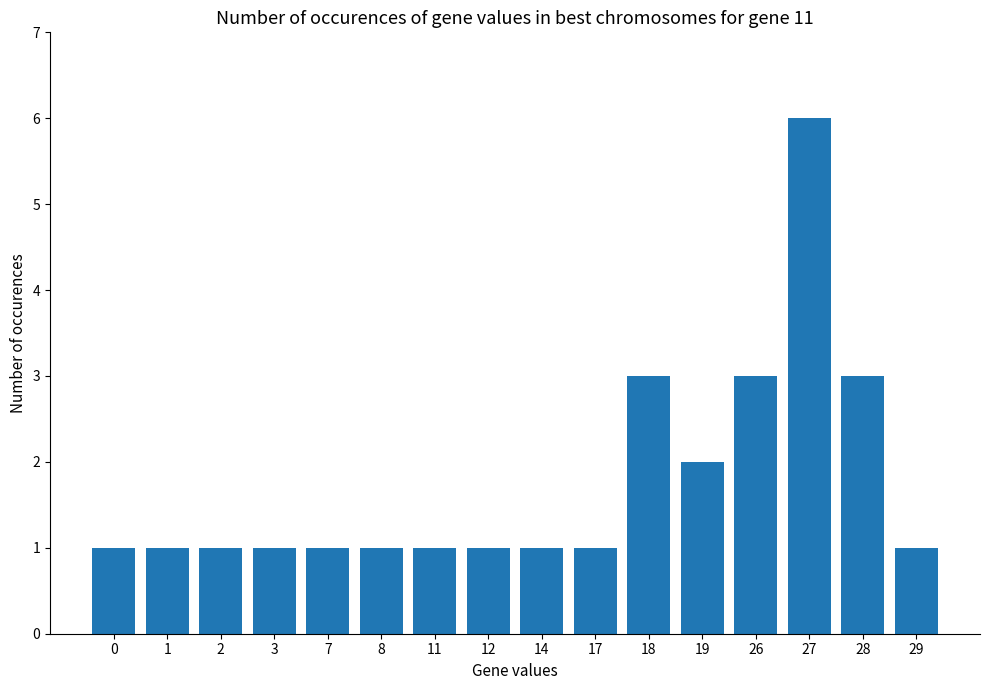

Reading left to right, transcribe all the data shown in this chart.

1	1	1	1	1	1	1	1	1	1	3	2	3	6	3	1